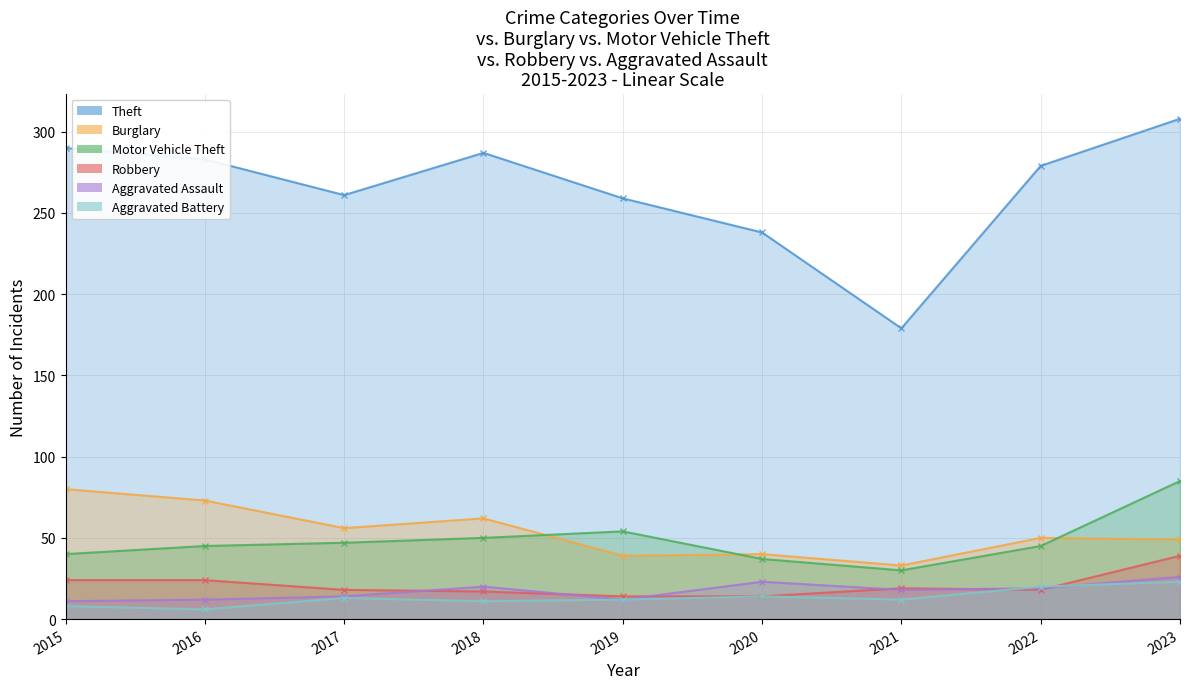

What is the spread (max minus min) of values at 2020?

224